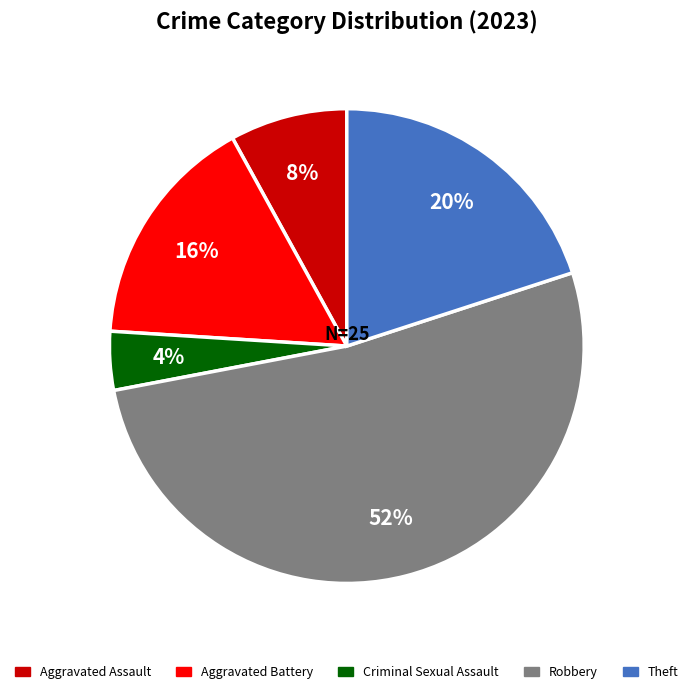

Combined, do Aggravated Assault and Theft account for over 50%?

No